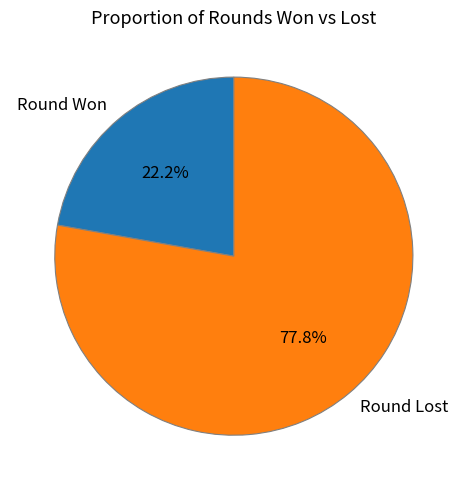

Do Round Won and Round Lost together represent more than half of the pie?

Yes